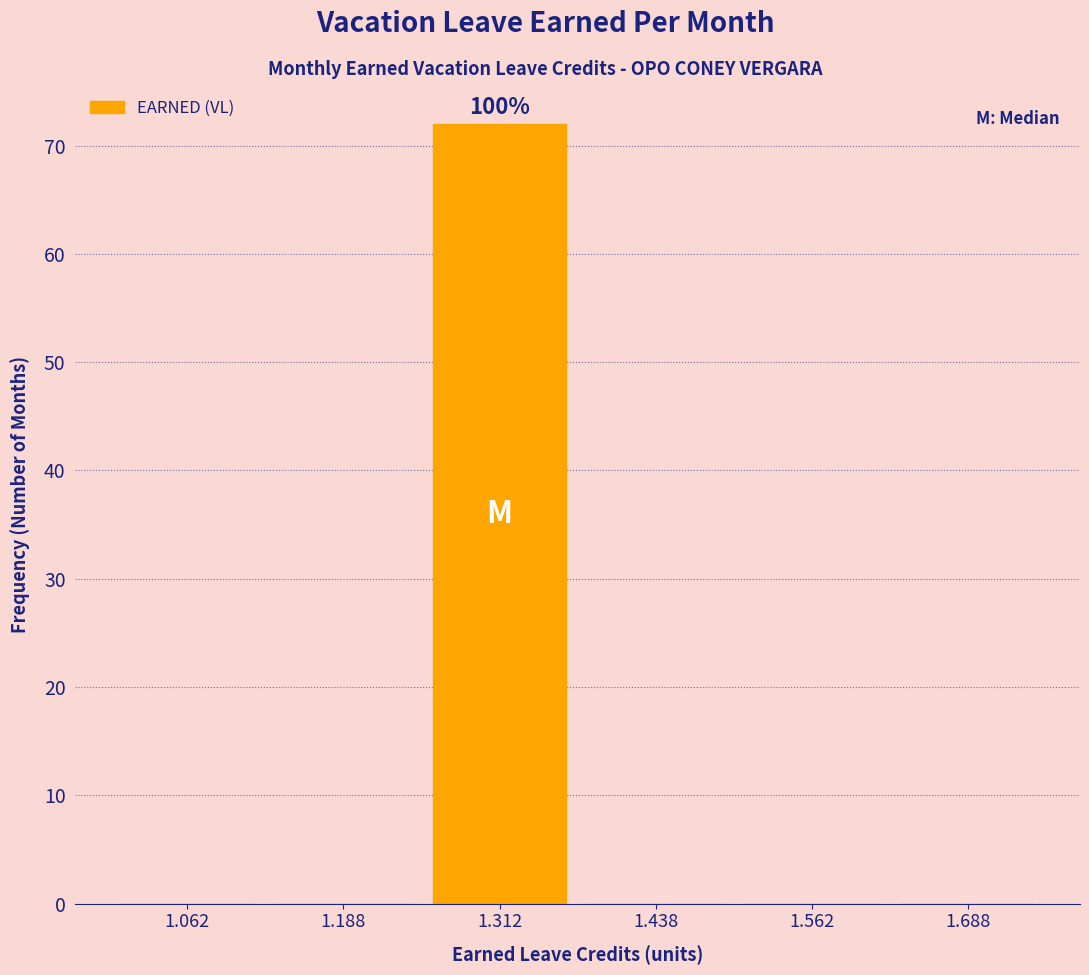

Which range on the x-axis has the tallest bar?

1.250 to 1.375